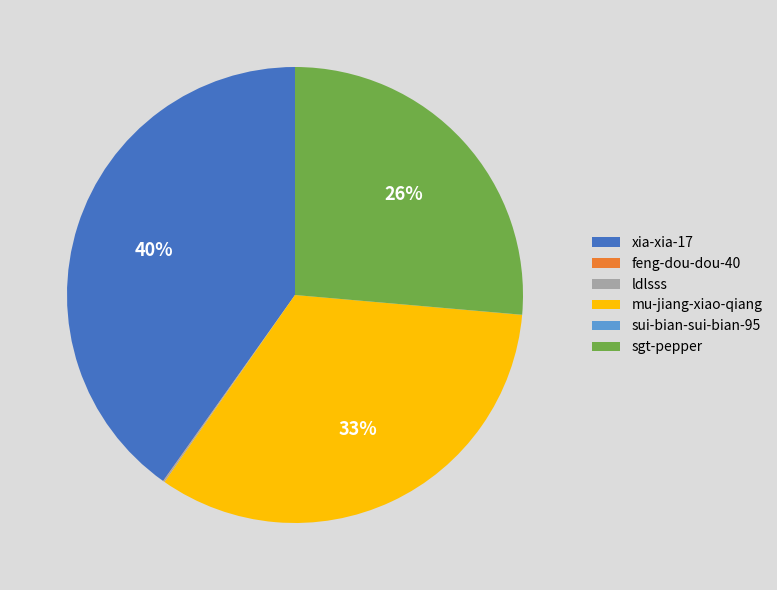

Is there a majority slice in this chart?

No